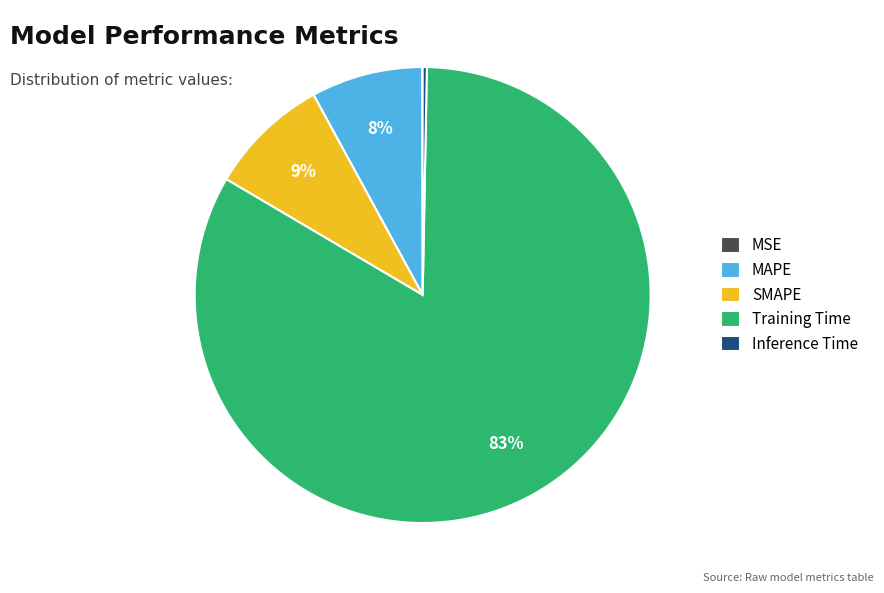

The SMAPE slice represents 9% of the pie. True or false?

True